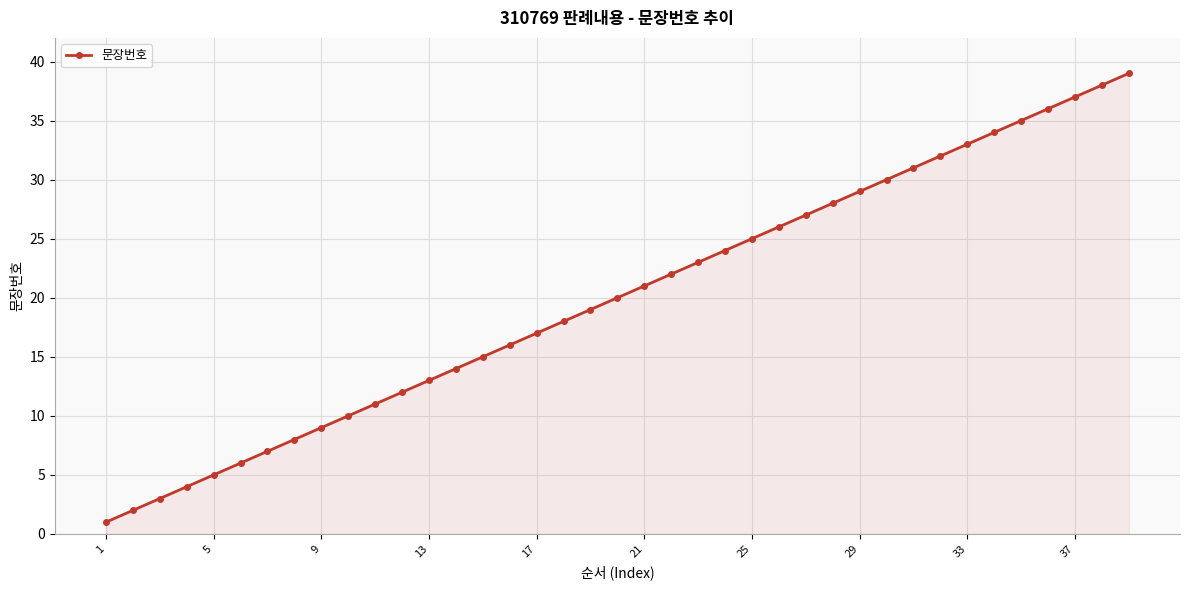

What is the average value?

20